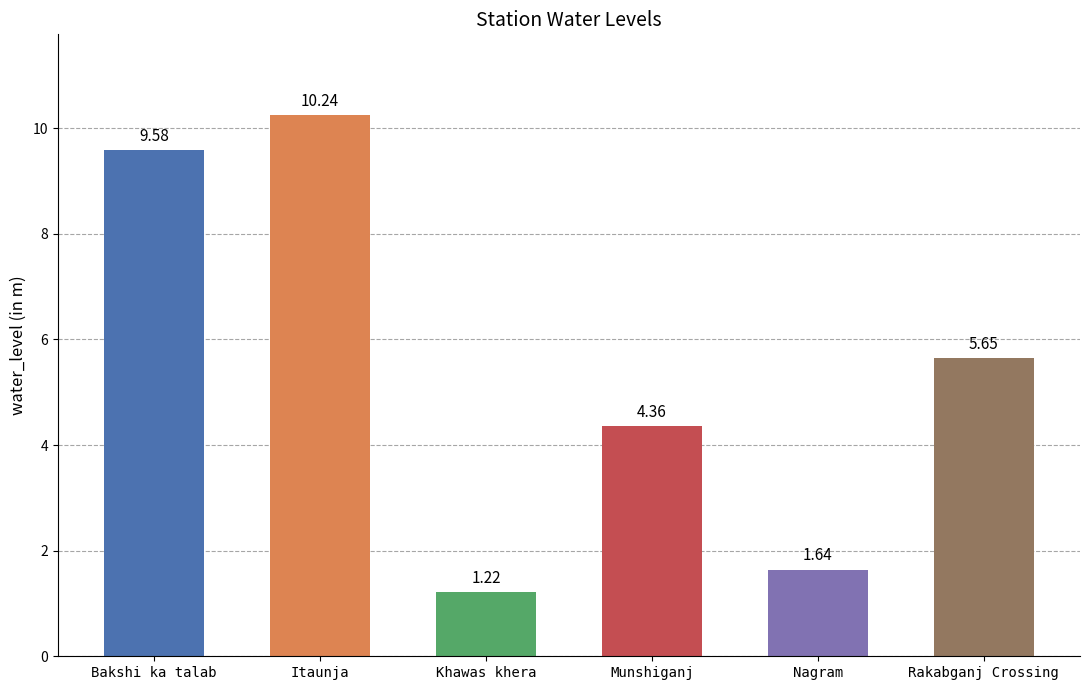

What is the maximum value shown in the chart?

10.2